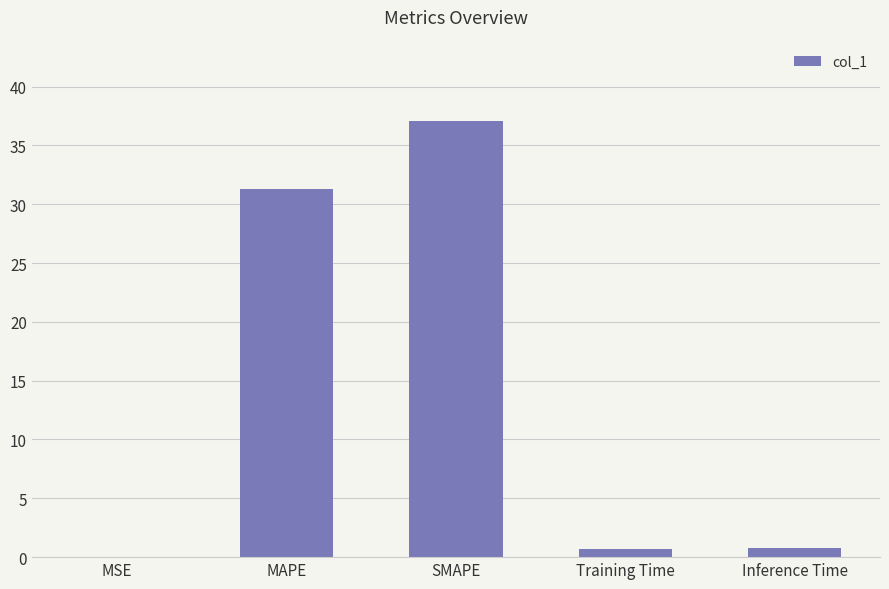

What is the greatest value displayed?

37.1